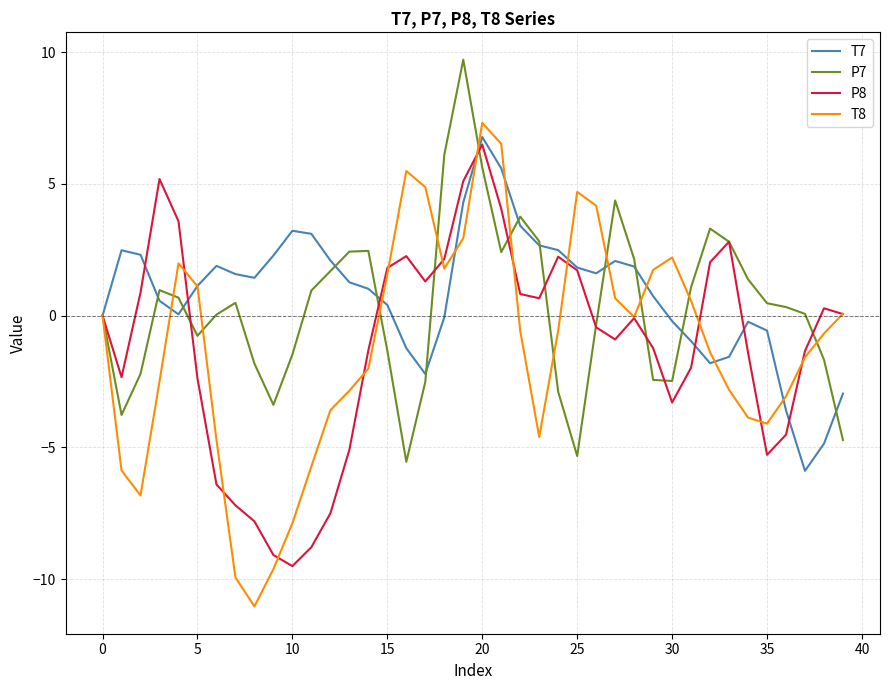

How many lines are shown in the chart?

4